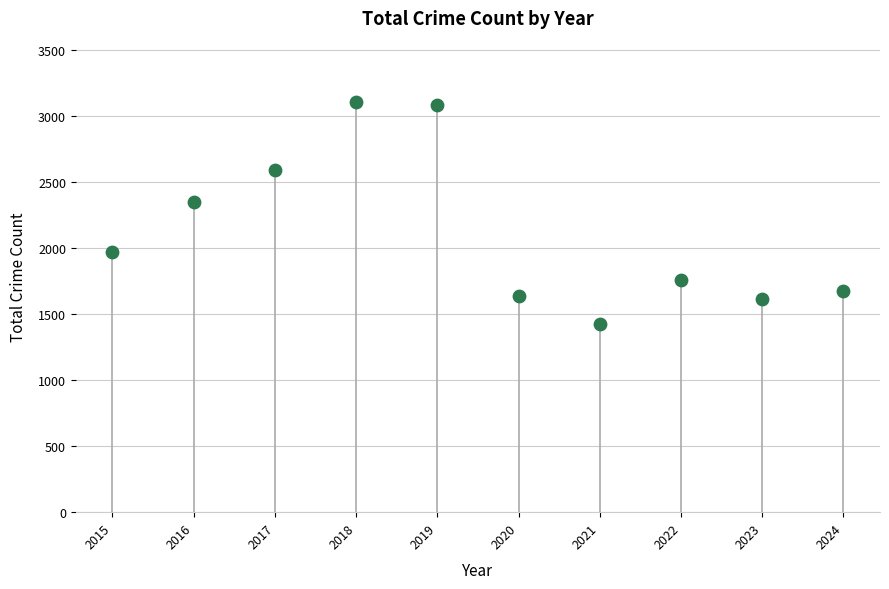

What is the range of Y values (max minus min)?

1682